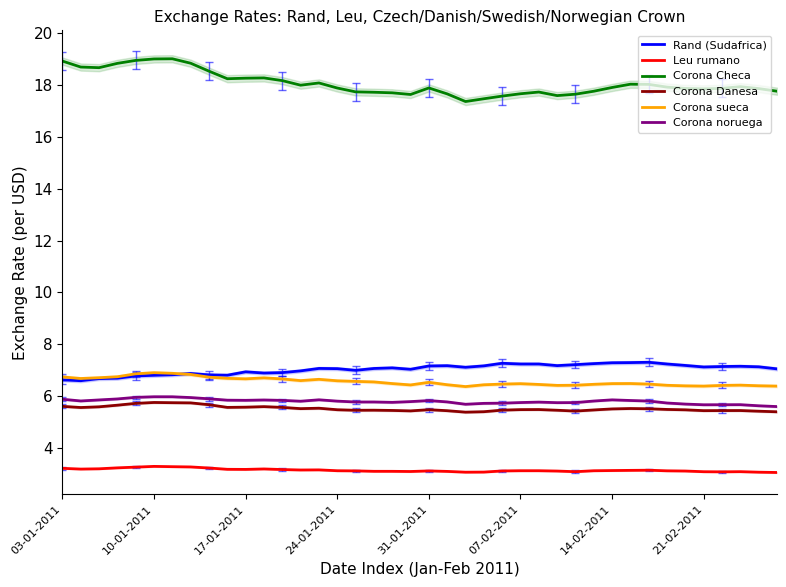

Reading left to right, extract all data points from this chart.

Rand (Sudafrica): 6.6	6.6	6.7	6.7	6.8	6.8	6.8	6.9	6.8	6.8	6.9	6.9	6.9	7.0	7.1	7.1	7.0	7.1	7.1	7.0	7.2	7.2	7.1	7.2	7.3	7.2	7.2	7.2	7.2	7.3	7.3	7.3	7.3	7.2	7.2	7.1	7.1	7.2	7.1	7.1
Leu rumano: 3.2	3.2	3.2	3.2	3.3	3.3	3.3	3.3	3.2	3.2	3.2	3.2	3.2	3.2	3.2	3.1	3.1	3.1	3.1	3.1	3.1	3.1	3.1	3.1	3.1	3.1	3.1	3.1	3.1	3.1	3.1	3.1	3.2	3.1	3.1	3.1	3.1	3.1	3.1	3.1
Corona Checa: 18.9	18.7	18.7	18.8	18.9	19.0	19.0	18.8	18.5	18.2	18.3	18.3	18.2	18.0	18.1	17.9	17.7	17.7	17.7	17.6	17.9	17.6	17.4	17.5	17.6	17.7	17.7	17.6	17.6	17.8	17.9	18.0	18.0	17.9	17.9	17.8	17.9	17.9	17.9	17.8
Corona Danesa: 5.6	5.6	5.6	5.7	5.7	5.8	5.8	5.7	5.7	5.6	5.6	5.6	5.6	5.5	5.5	5.5	5.5	5.5	5.5	5.4	5.5	5.4	5.4	5.4	5.5	5.5	5.5	5.5	5.4	5.5	5.5	5.5	5.5	5.5	5.5	5.4	5.5	5.5	5.4	5.4
Corona sueca: 6.7	6.7	6.7	6.8	6.9	6.9	6.9	6.8	6.7	6.7	6.7	6.7	6.7	6.6	6.7	6.6	6.6	6.6	6.5	6.4	6.5	6.4	6.4	6.4	6.5	6.5	6.5	6.4	6.4	6.5	6.5	6.5	6.5	6.4	6.4	6.4	6.4	6.4	6.4	6.4
Corona noruega: 5.9	5.8	5.9	5.9	6.0	6.0	6.0	6.0	5.9	5.9	5.8	5.9	5.8	5.8	5.9	5.8	5.8	5.8	5.8	5.8	5.8	5.8	5.7	5.7	5.7	5.8	5.8	5.8	5.8	5.8	5.9	5.8	5.8	5.7	5.7	5.7	5.7	5.7	5.6	5.6